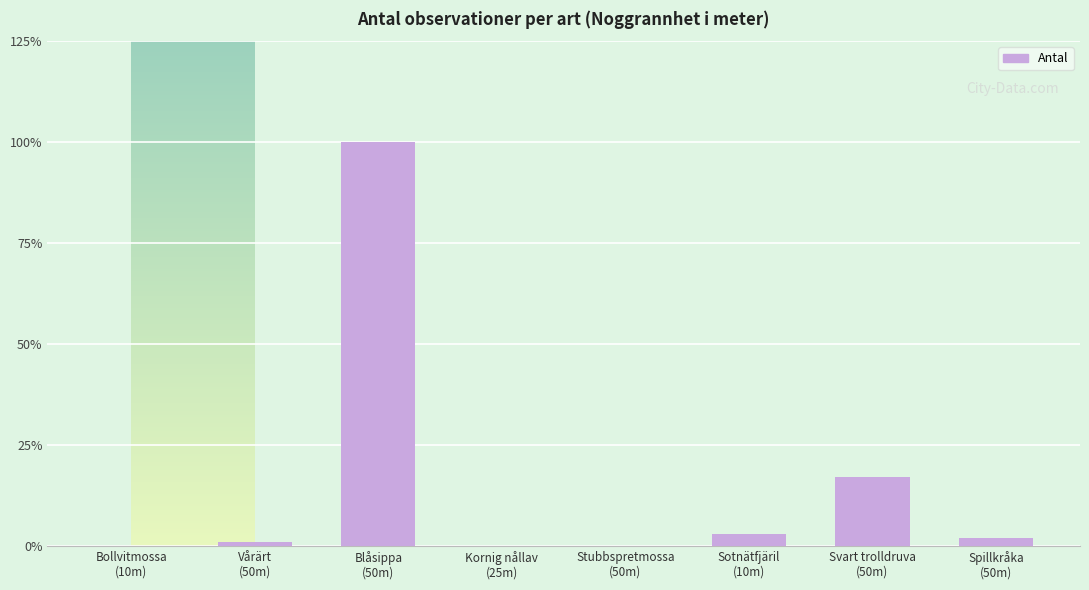

What is the sum of the values at Blåsippa
(50m) and Spillkråka
(50m)?

102